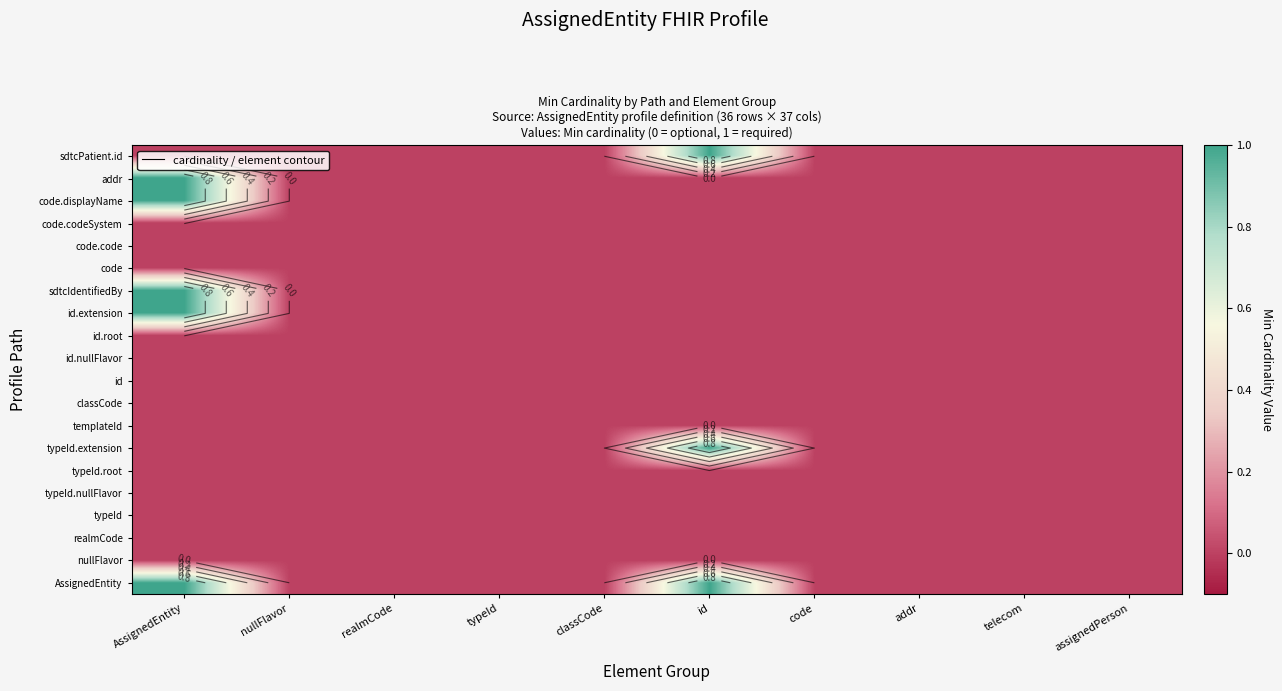

Rank the series at typeId from lowest to highest value.

AssignedEntity, nullFlavor, realmCode, typeId, typeId.nullFlavor, typeId.root, typeId.extension, templateId, classCode, id, id.nullFlavor, id.root, id.extension, sdtcIdentifiedBy, code, code.code, code.codeSystem, code.displayName, addr, sdtcPatient.id